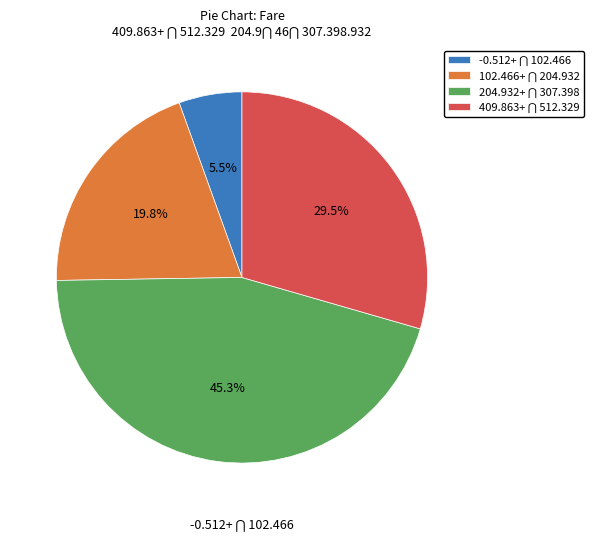

Does any single category account for the majority?

No